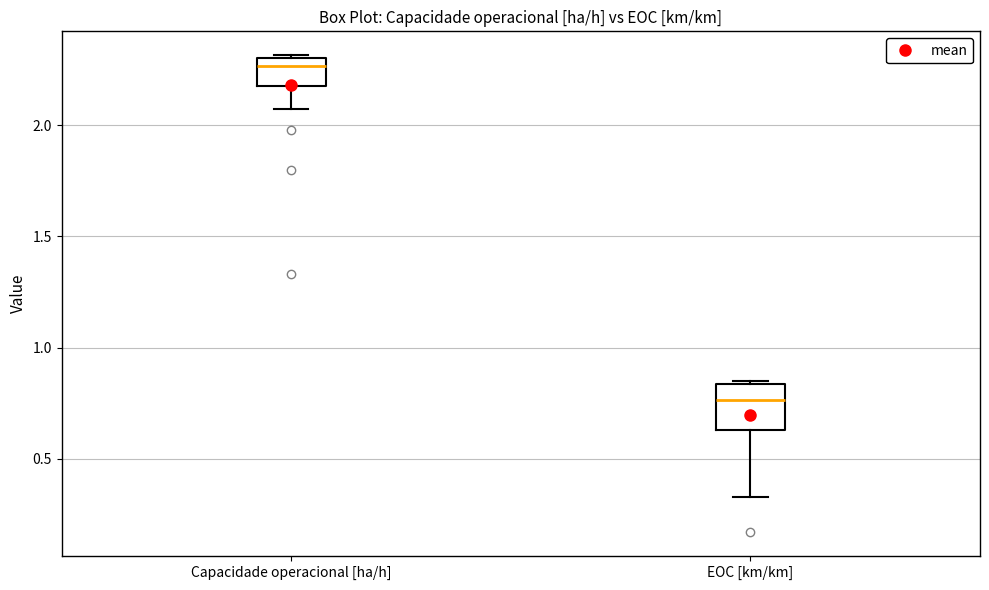

Where does the lower whisker of the box for Capacidade operacional [ha/h] end on the y-axis? The values are not printed on the chart, so give them approximately, as read against the axis.

2.05